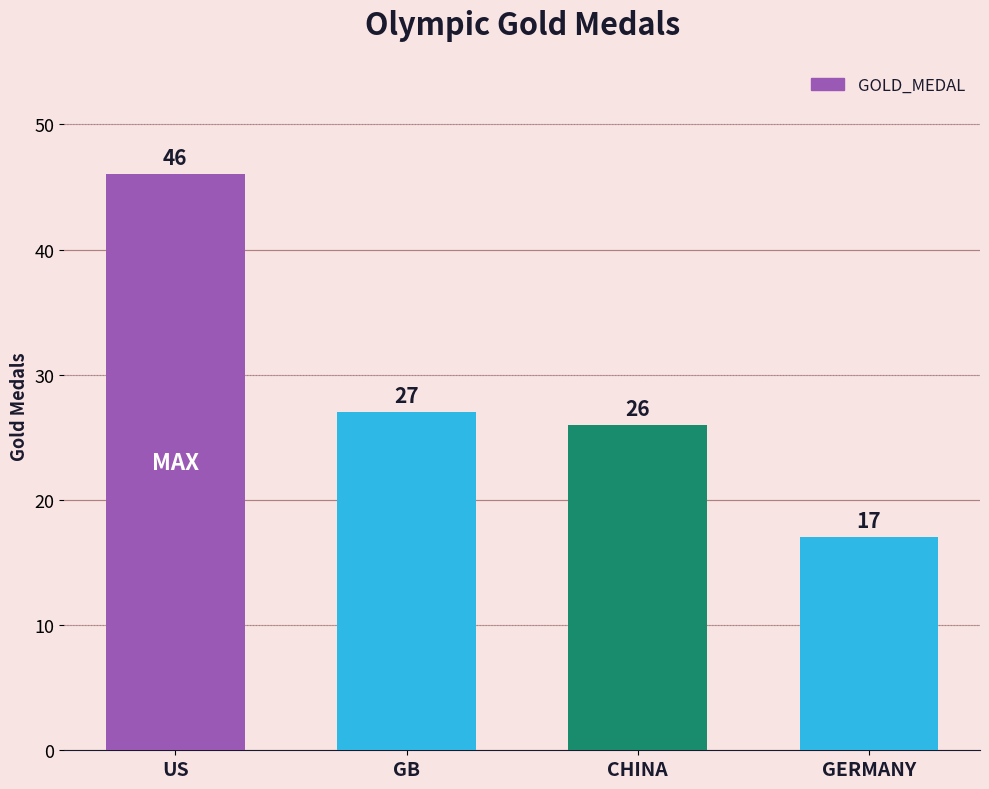

List the labels in order of value, largest first.

US, GB, CHINA, GERMANY